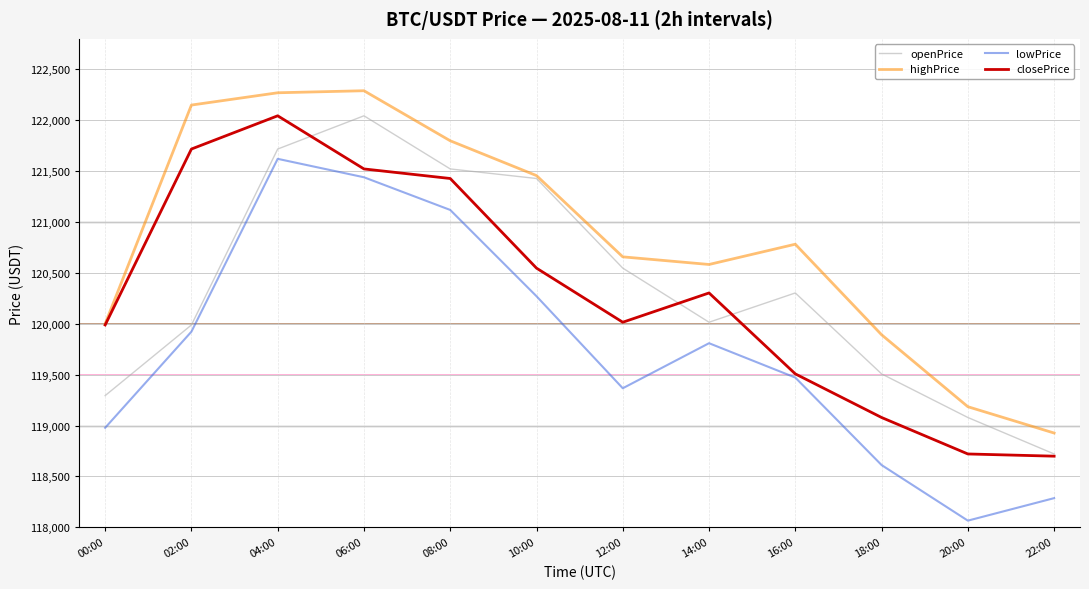

Read the highPrice value at 10:00.

121456.0